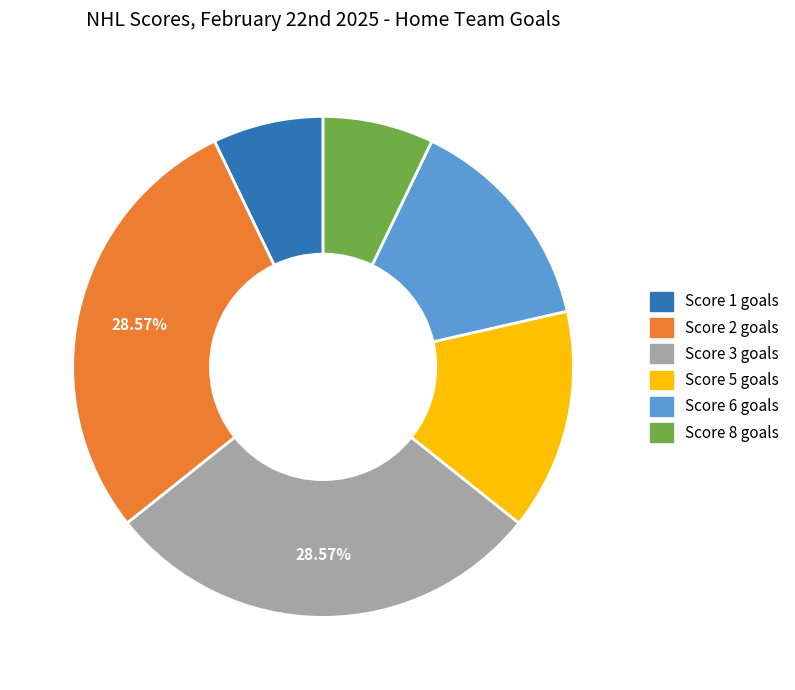

Is there a majority slice in this chart?

No